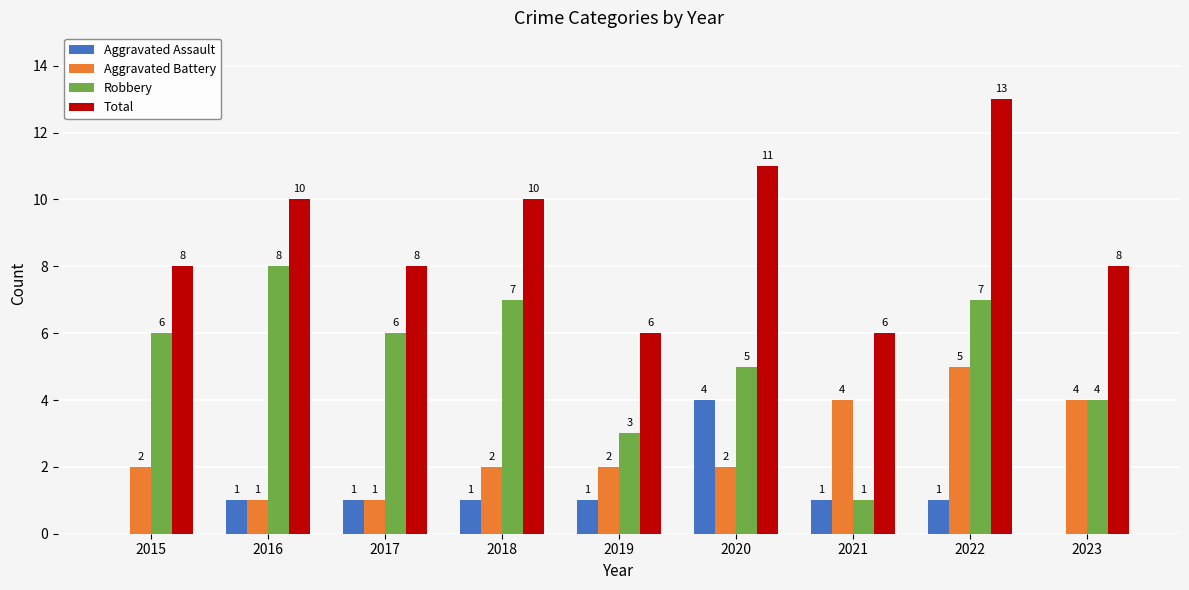

Which series changed the most between 2015 and 2021?

Robbery